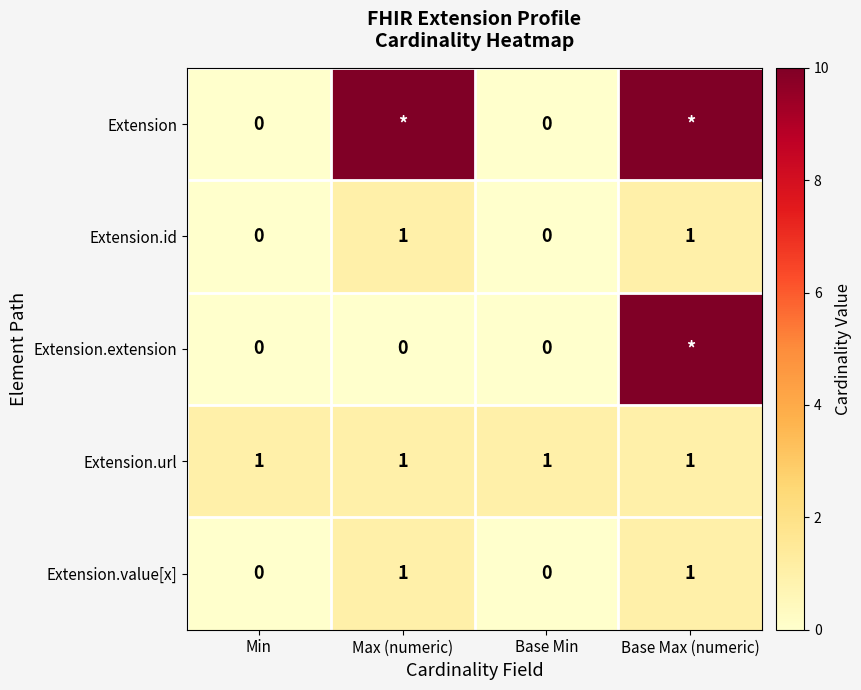

Is it true that Extension.id equals 0 at Base Min?

True